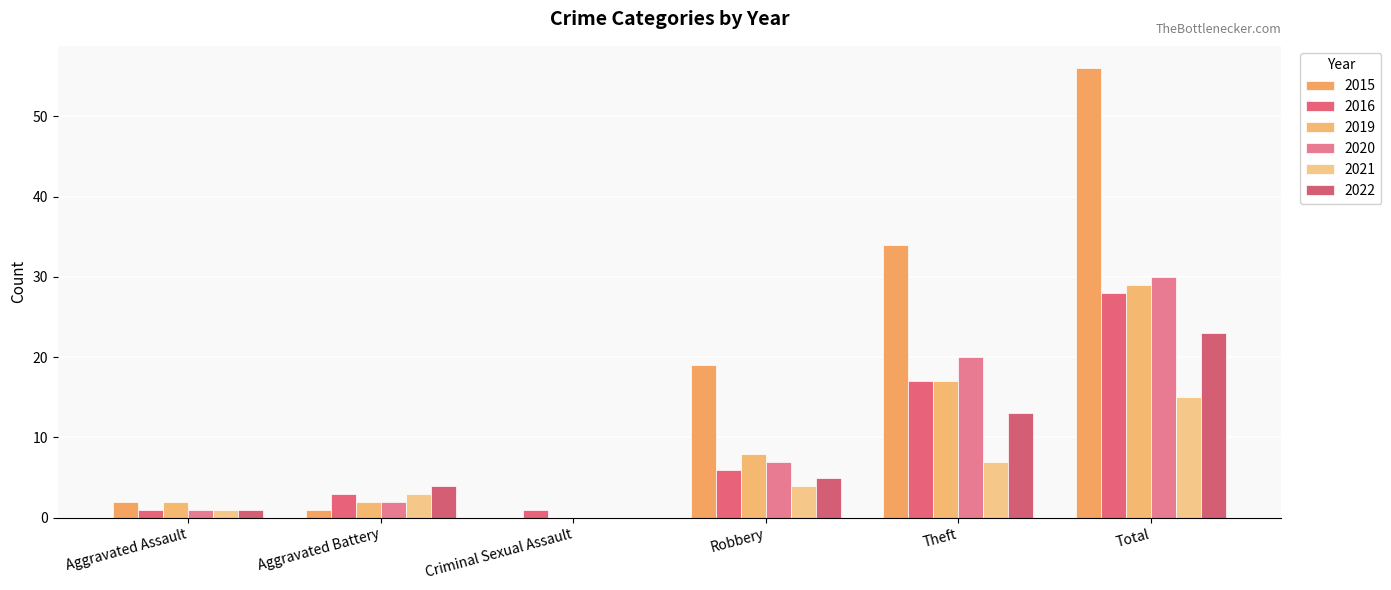

How many categories are shown in the chart?

6